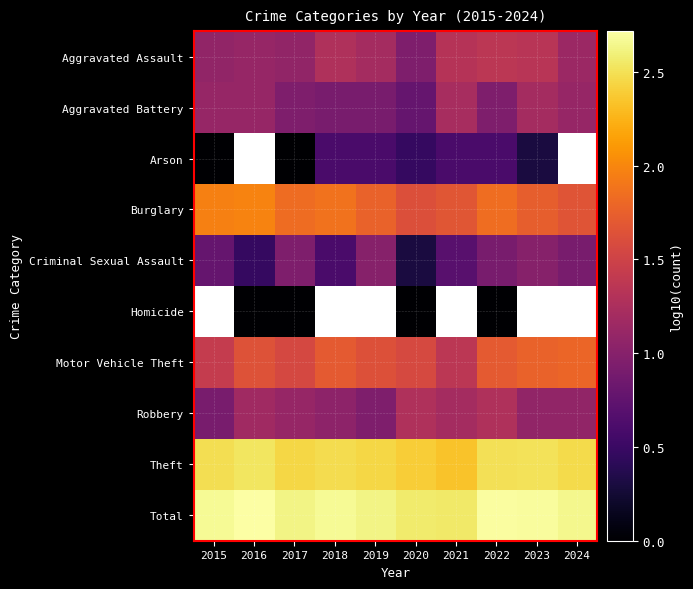

What is the difference between the maximum and second lowest values in the Robbery series?

0.3